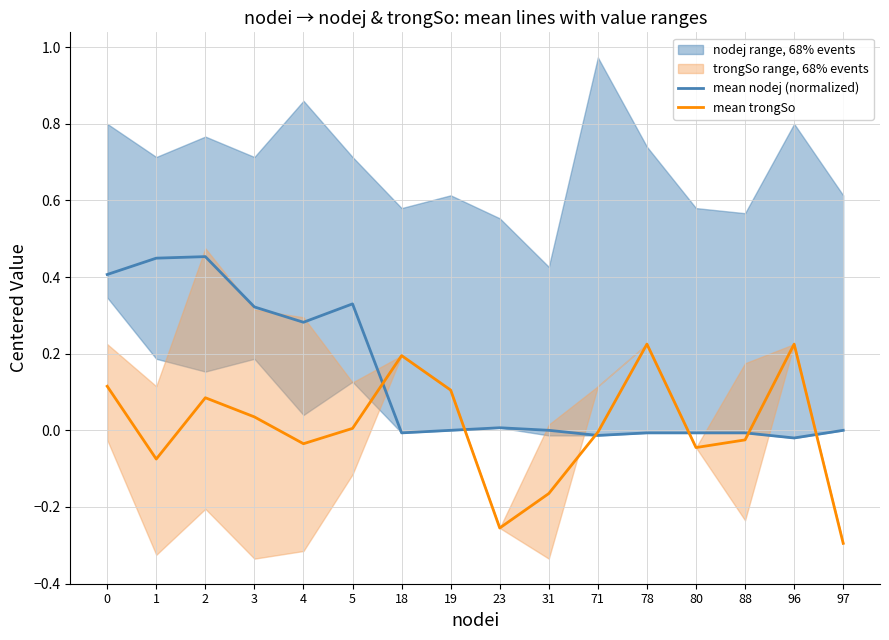

Reading left to right, what are all the values shown in this chart?

mean nodej (normalized): 0=0.4	1=0.4	2=0.5	3=0.3	4=0.3	5=0.3	18=-0.0	19=0.0	23=0.0	31=0.0	71=-0.0	78=-0.0	80=-0.0	88=-0.0	96=-0.0	97=0.0
mean trongSo: 0=0.1	1=-0.1	2=0.1	3=0.0	4=-0.0	5=0.0	18=0.2	19=0.1	23=-0.3	31=-0.2	71=-0.0	78=0.2	80=-0.0	88=-0.0	96=0.2	97=-0.3